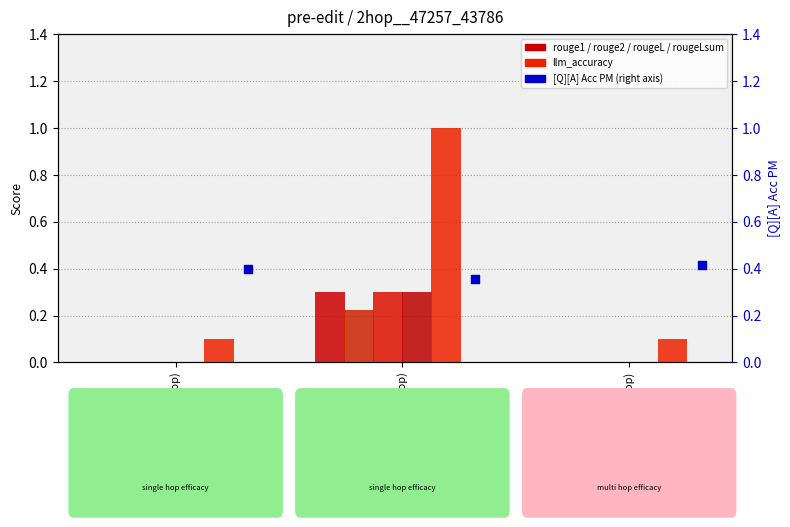

At how many categories does at least one series exceed 0?

3